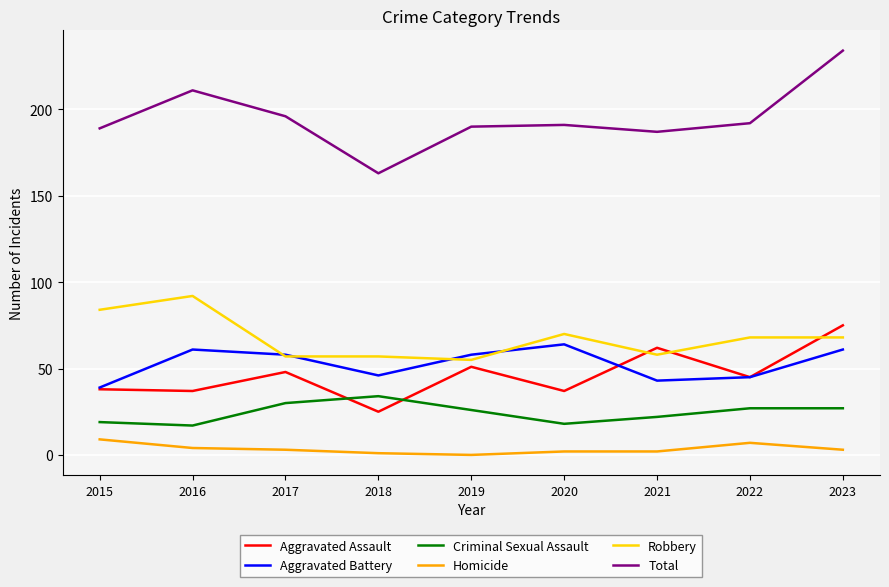

What is the spread (max minus min) of values at 2018?

162